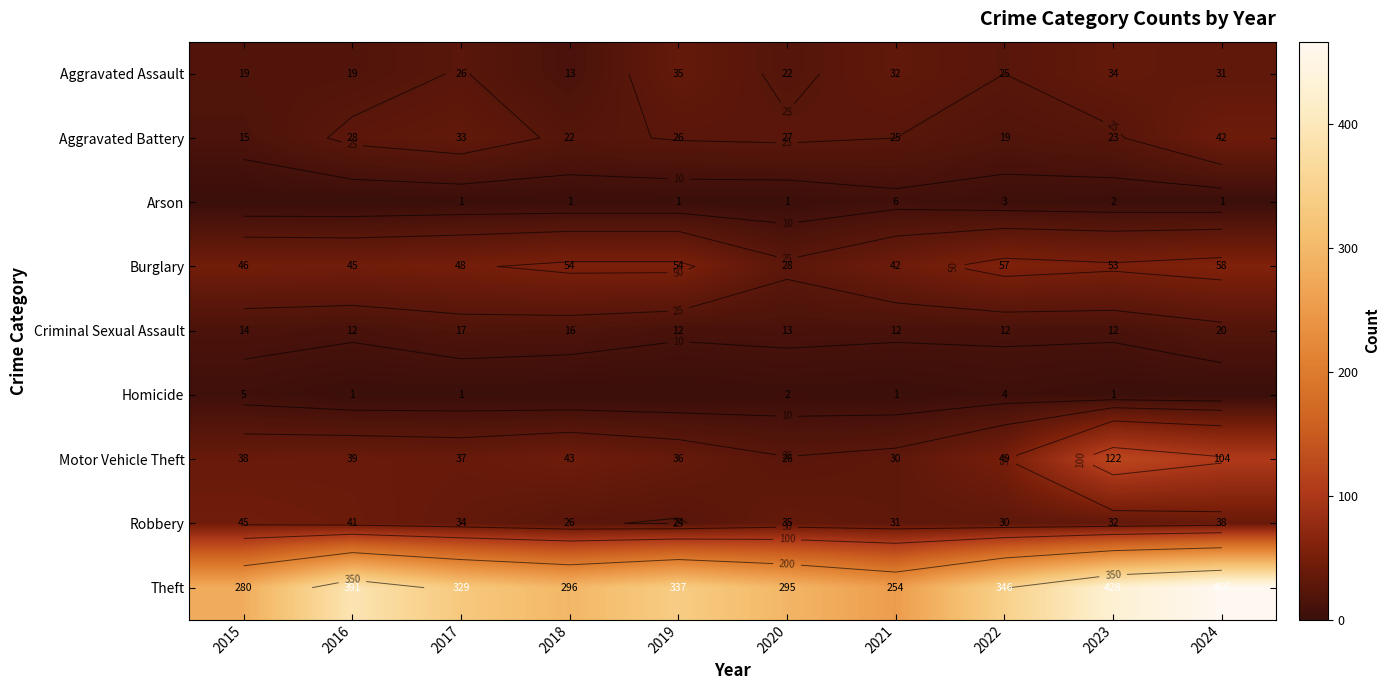

What is the highest value of the Motor Vehicle Theft series?

122